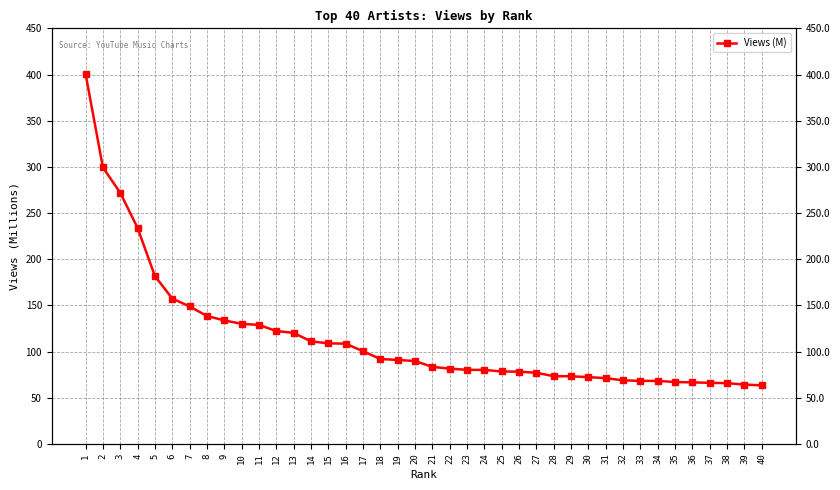

At which label does the data first exceed 89?

1